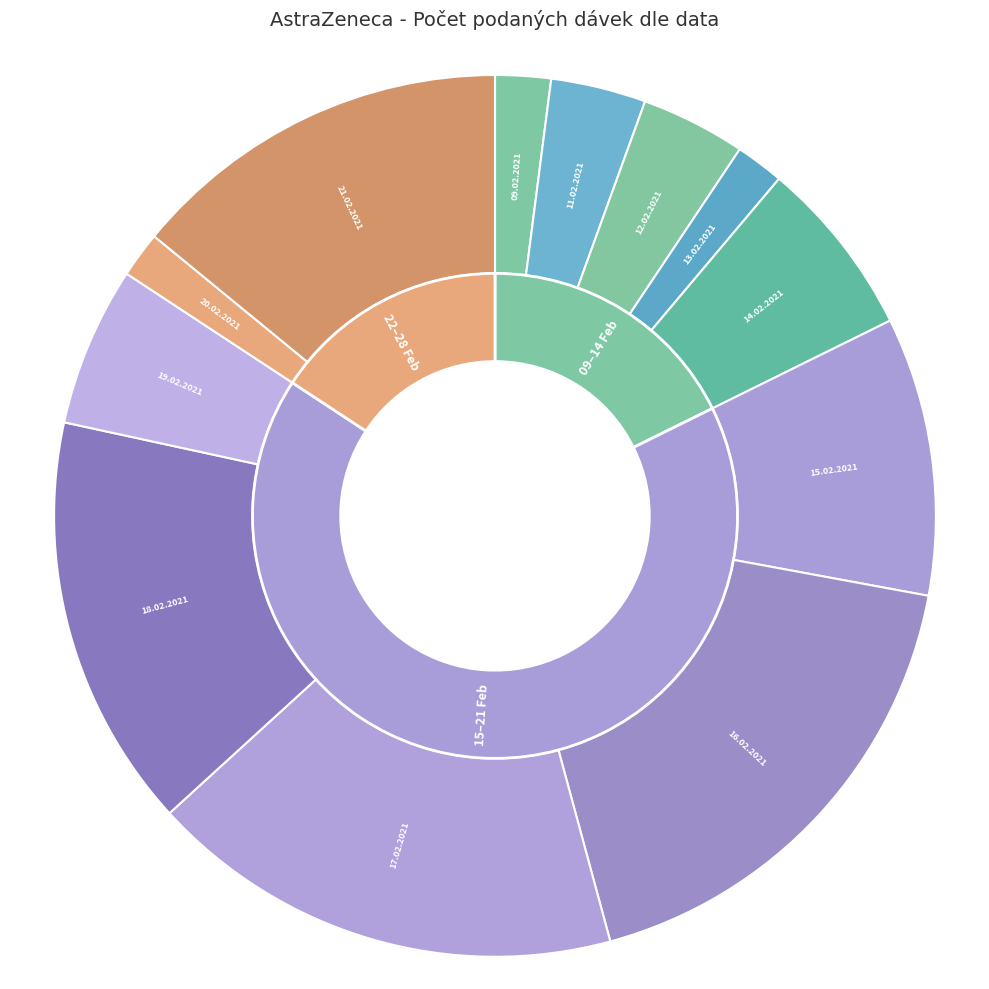

Combined, what portion of the pie is 18.02.2021 and 16.02.2021?

33.1%